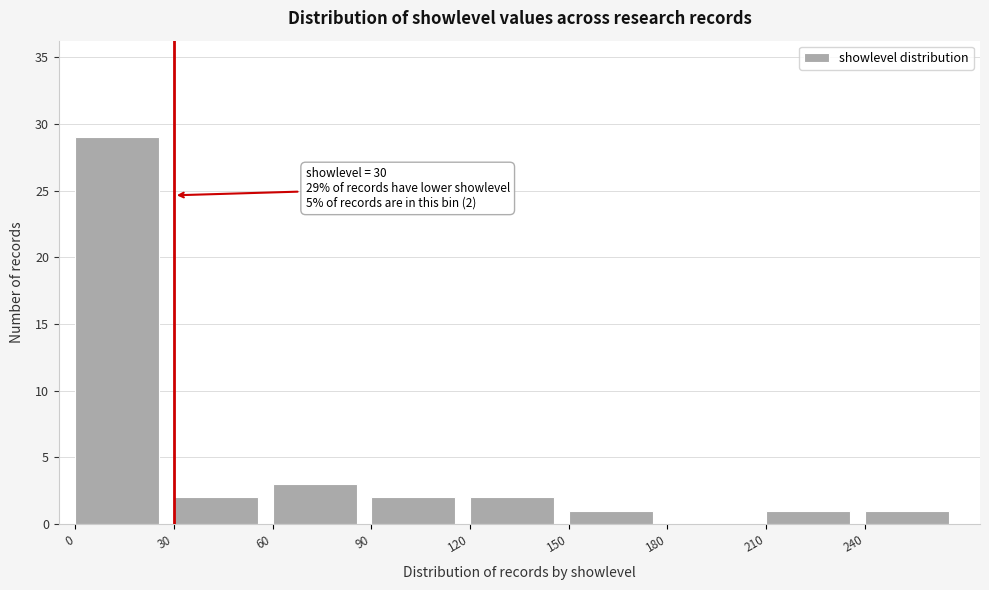

Which range on the x-axis has the tallest bar?

0 to 30